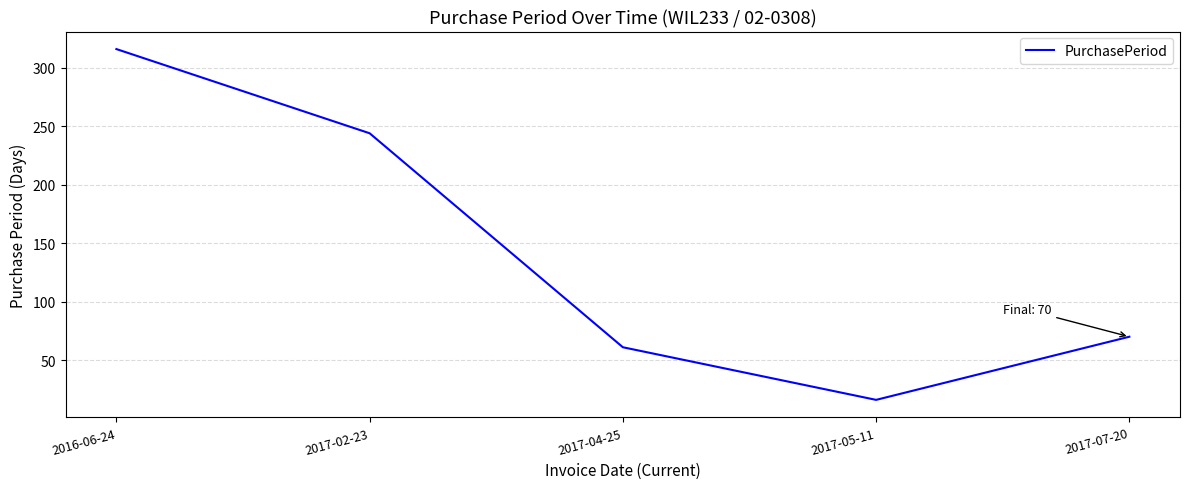

What is the maximum value shown in the chart?

316